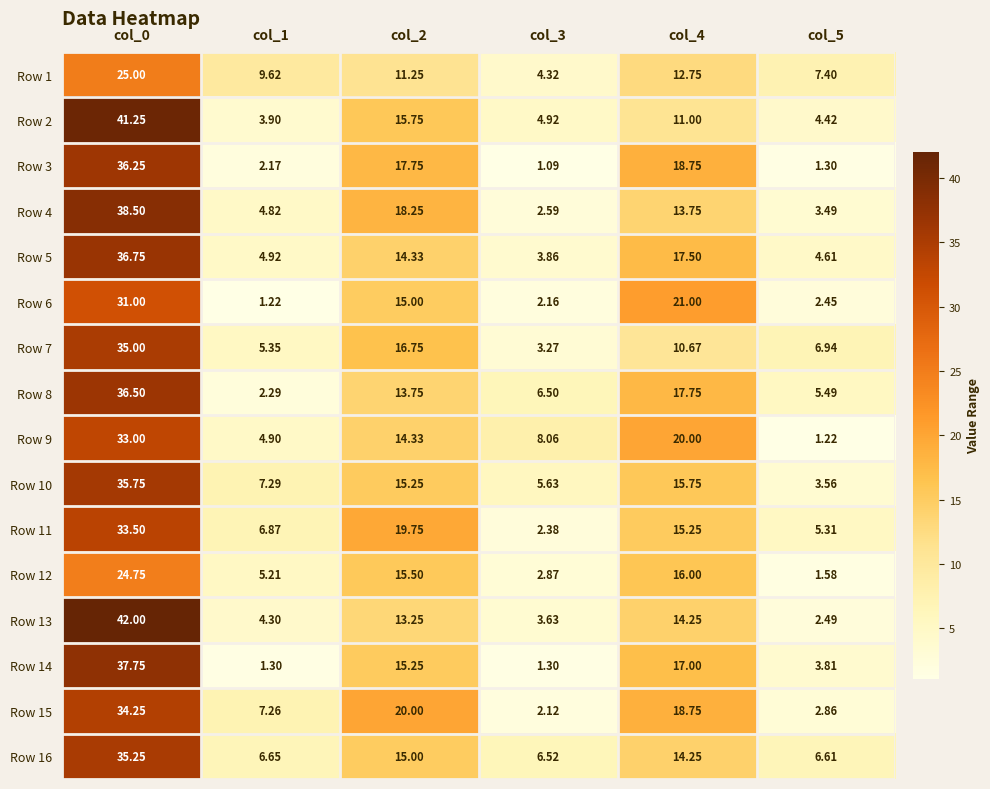

Which label corresponds to the largest value in the chart?

col_0